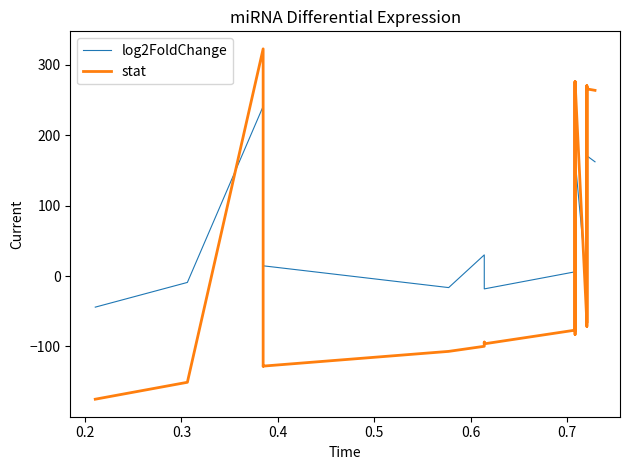

Which series has the largest range (max minus min)?

stat